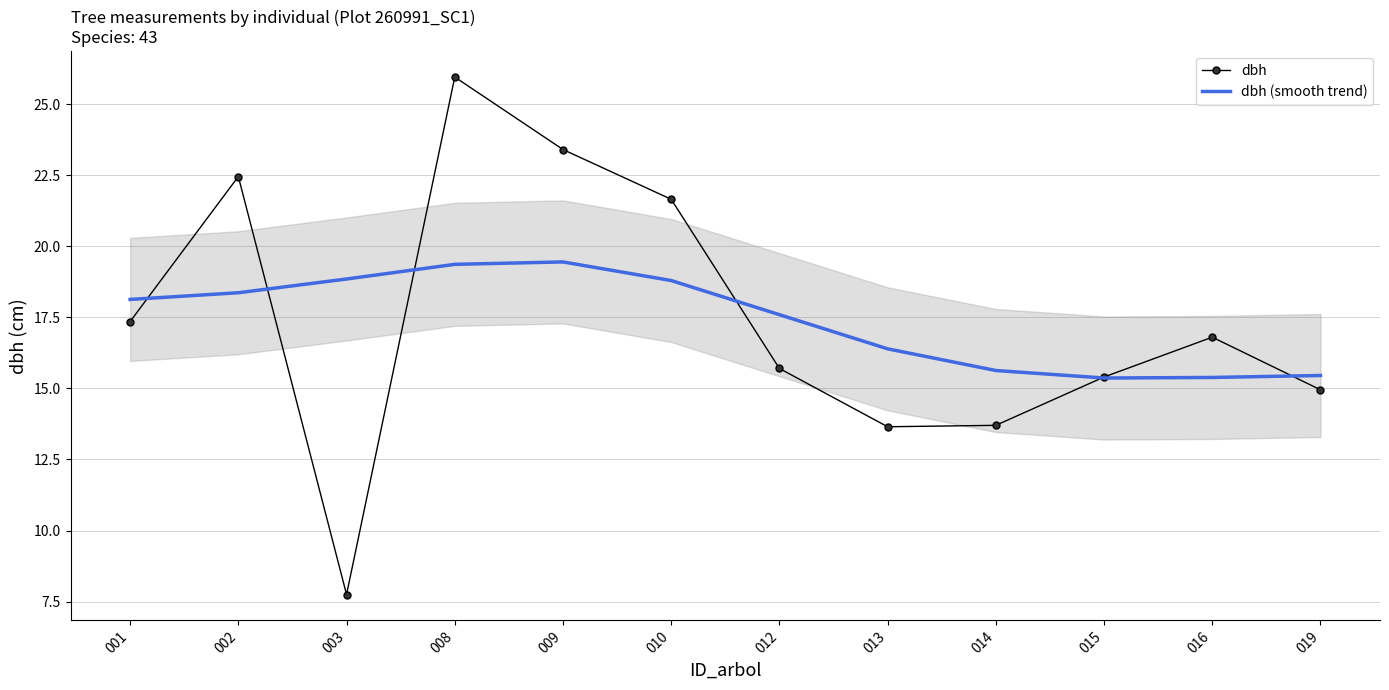

Rank the series at 014 from lowest to highest value.

dbh, dbh (smooth trend)